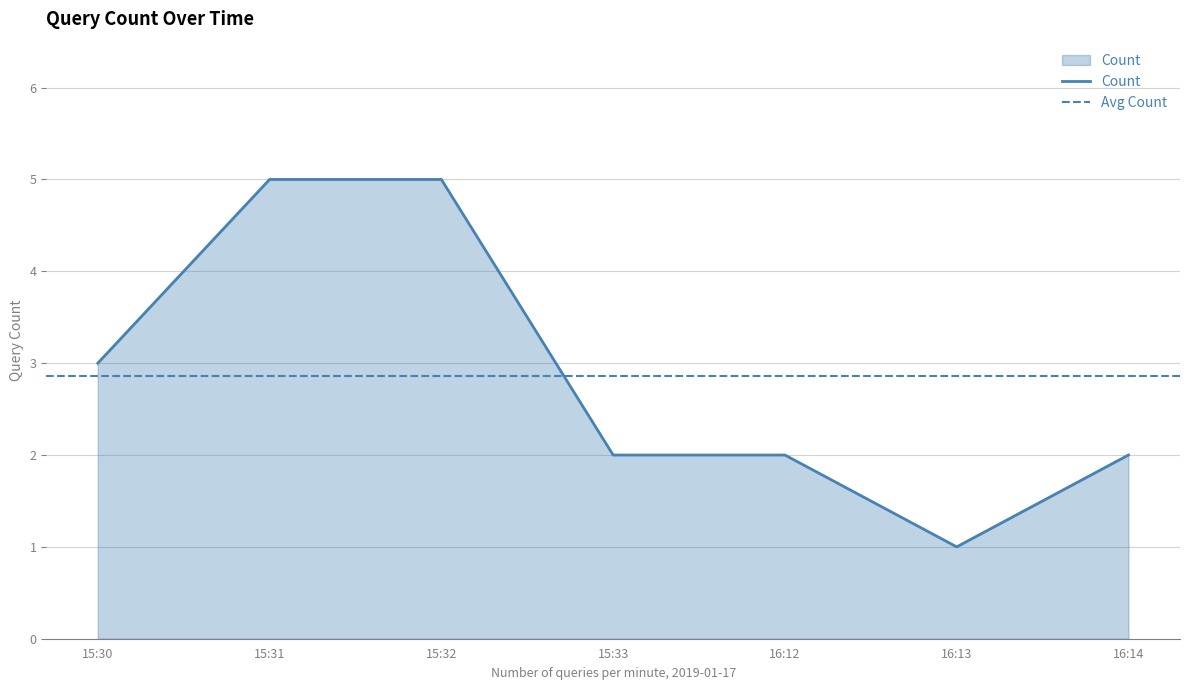

Is it true that Count equals 2 at 15:33?

True